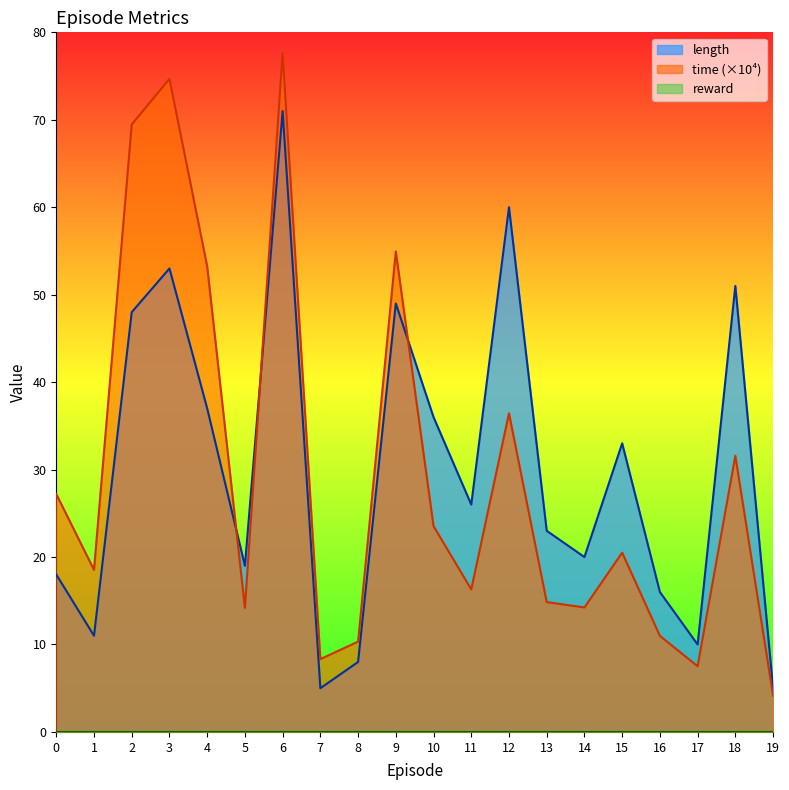

What is the sum of all length values?

599.0